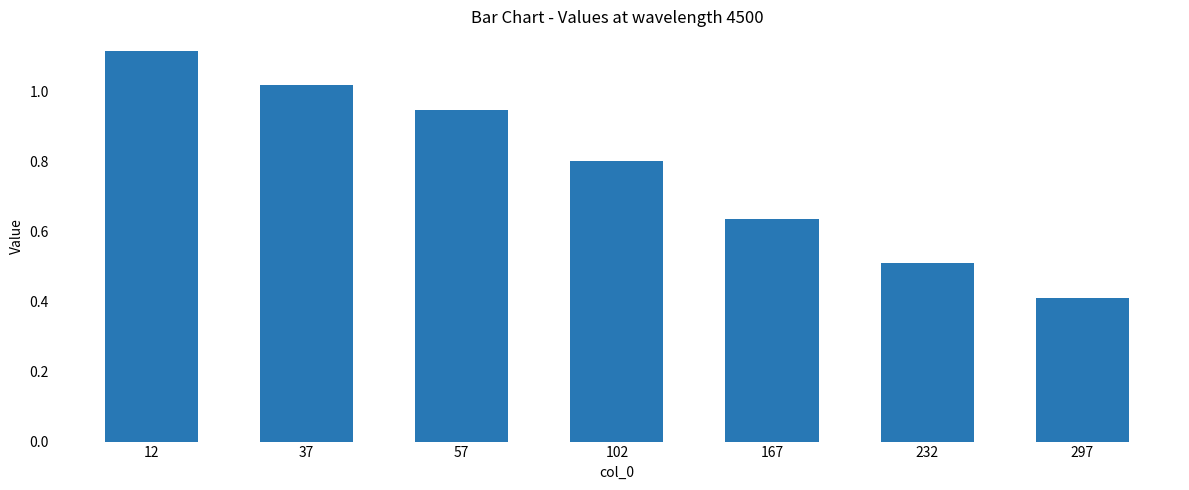

How many bars are there in total?

7